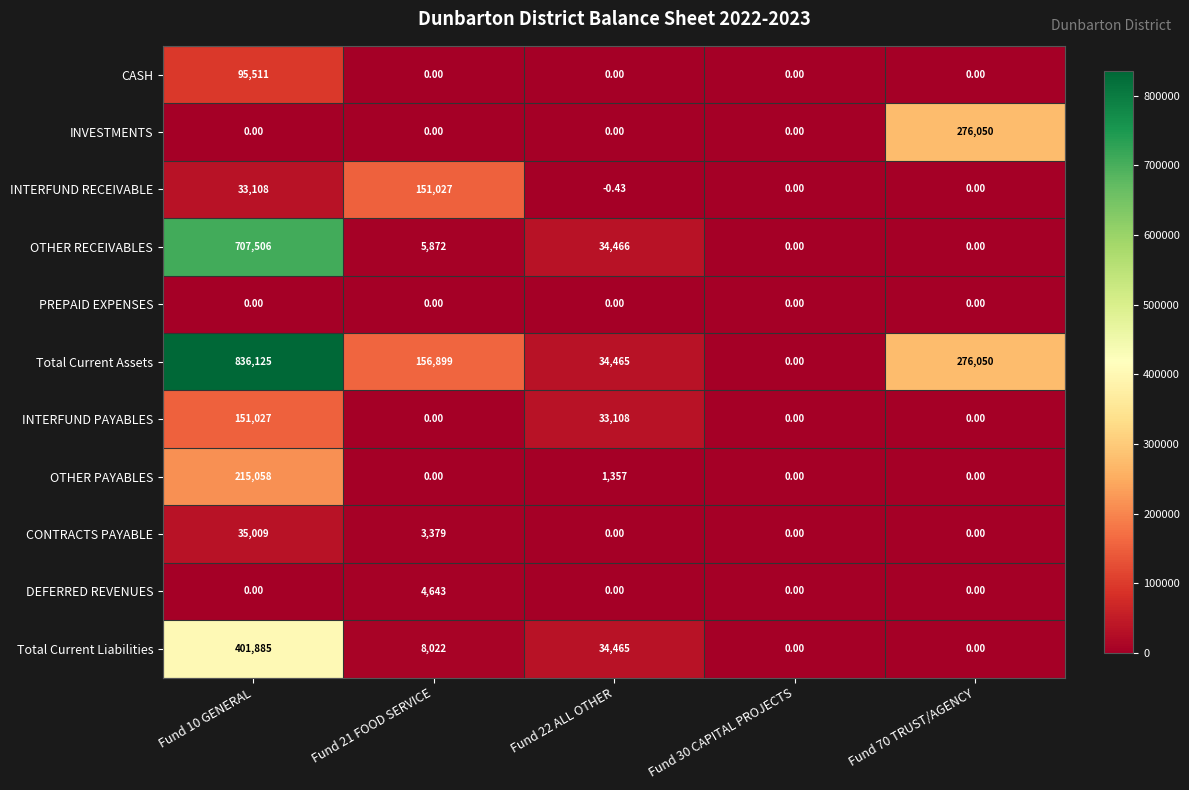

Which series has the largest total across all categories?

Total Current Assets